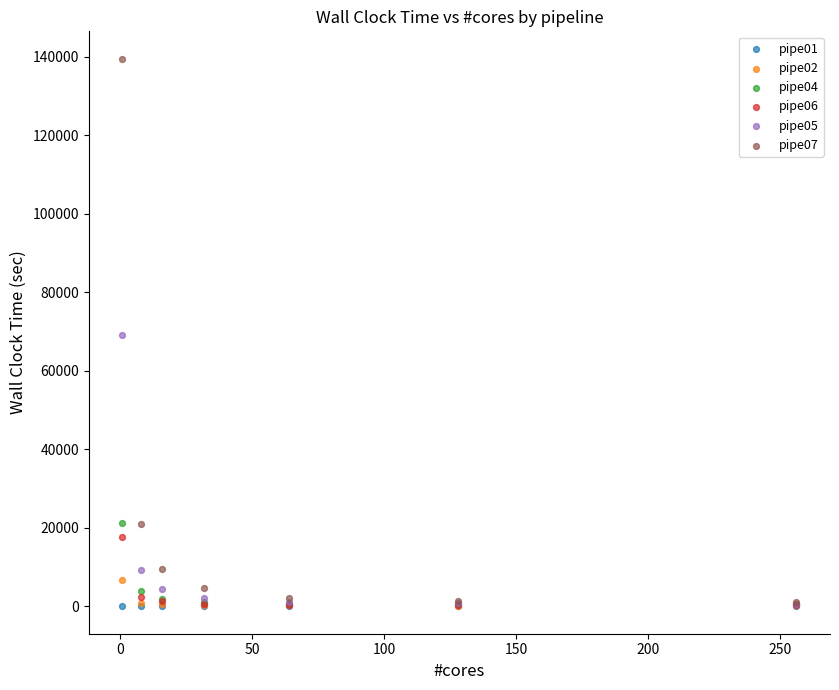

What are all the series names shown in the legend?

pipe01, pipe02, pipe04, pipe06, pipe05, pipe07